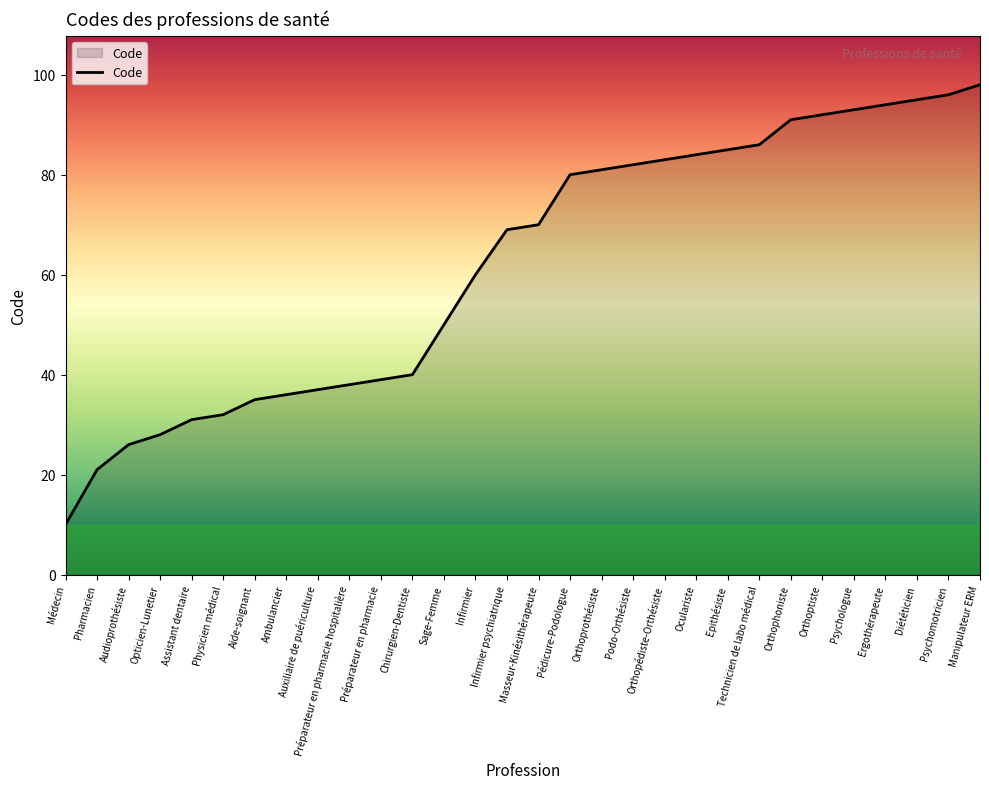

What position from the right is Epithésiste?

9